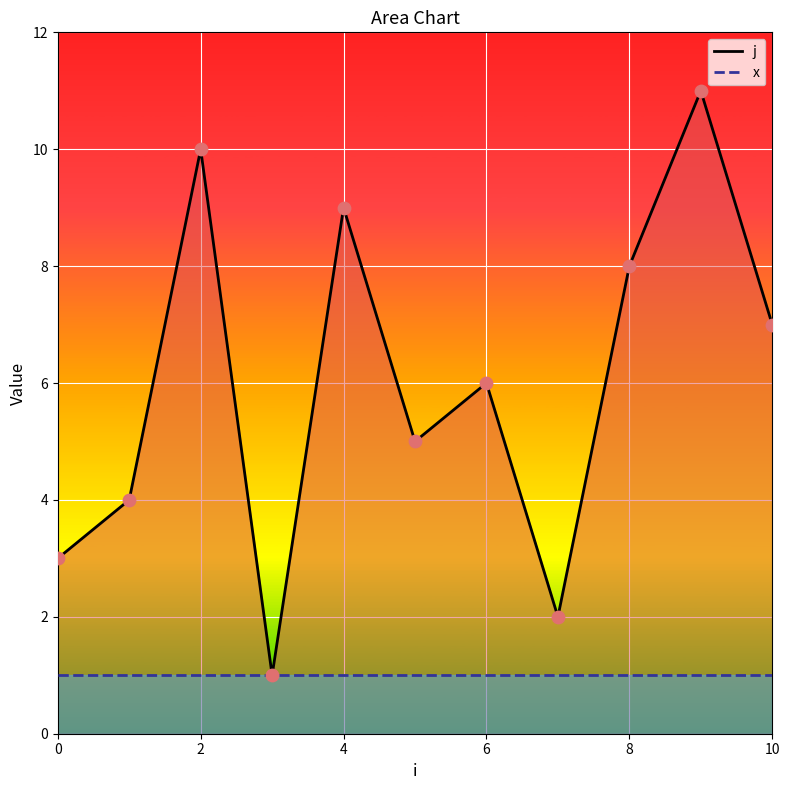

Which series contains the highest Y value?

j_line